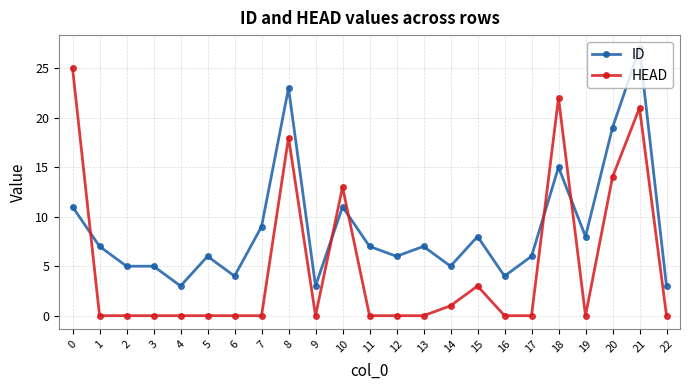

What is the sum of all HEAD values?

117